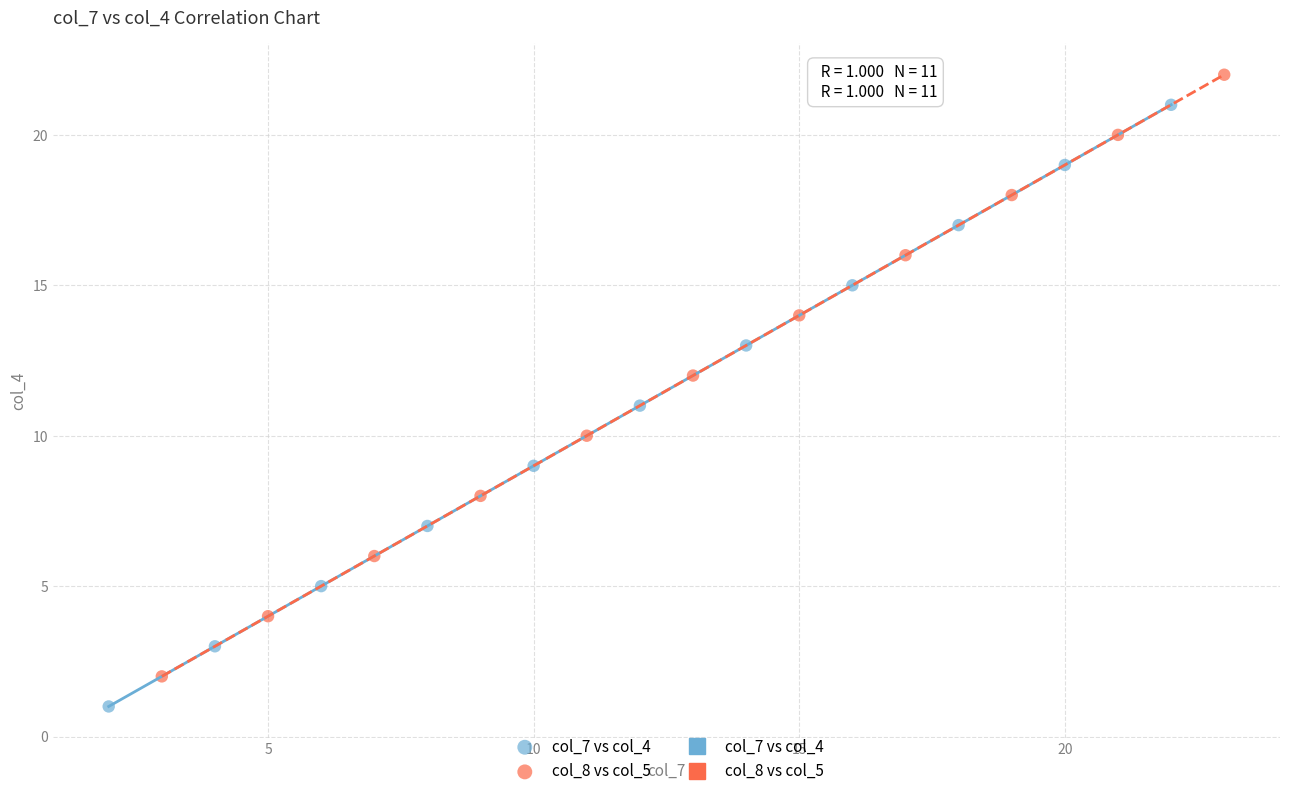

Which series reaches the maximum Y coordinate?

col_8 vs col_5